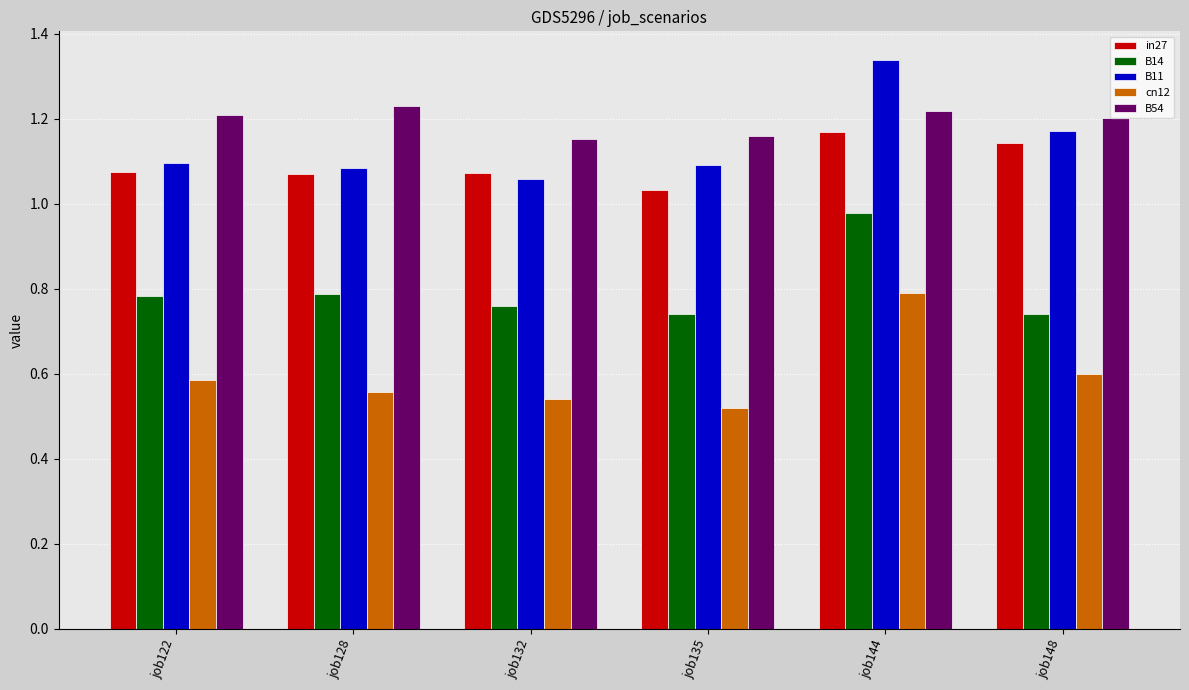

Rank the series at job135 from highest to lowest value.

B54, B11, in27, B14, cn12